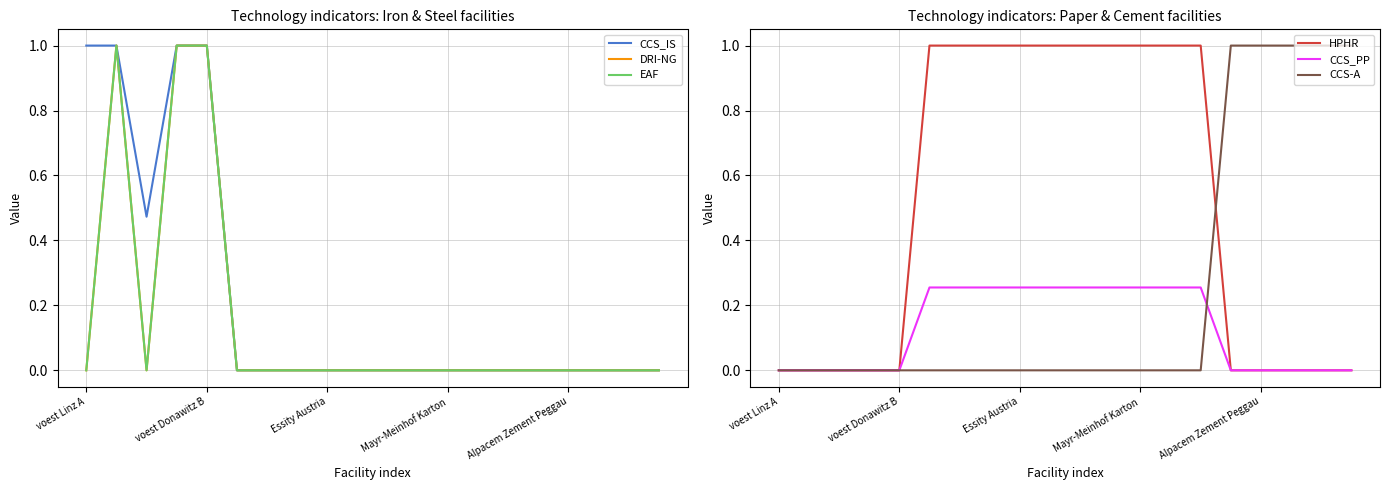

The value of HPHR at Alpacem Zement Peggau is 0.0. True or false?

True